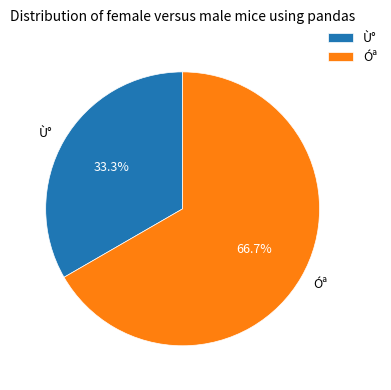

What is the majority slice?

Óª